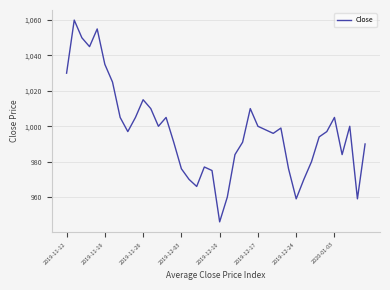

What is the minimum value shown in the chart?

946